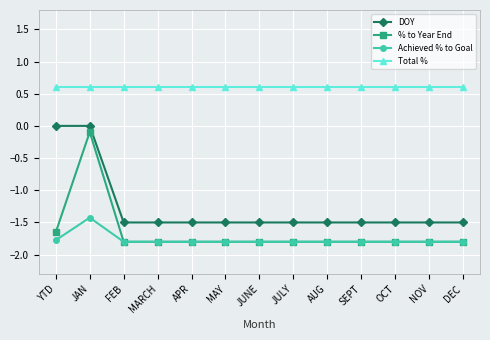

True or false: Total % and DOY cross at least once.

False